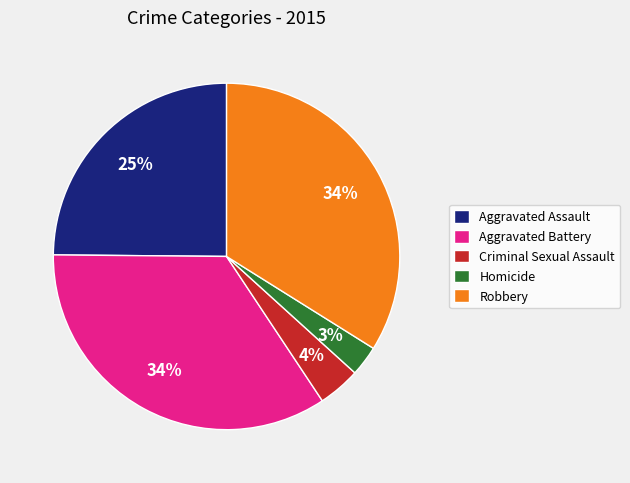

To the nearest percent, what percentage of the pie is Aggravated Assault?

25%